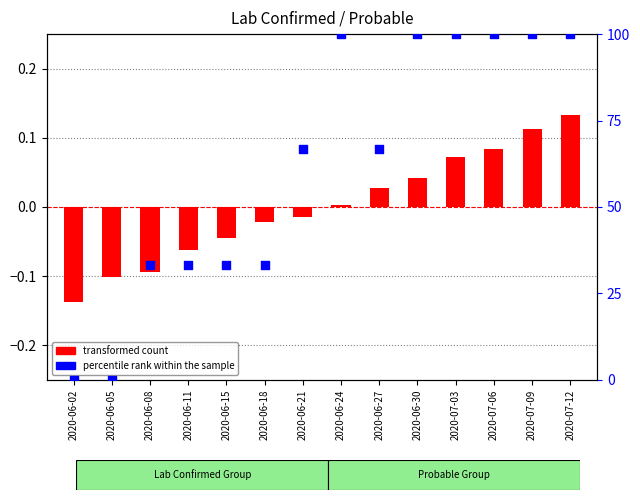

Which series reaches the minimum Y coordinate?

transformed count